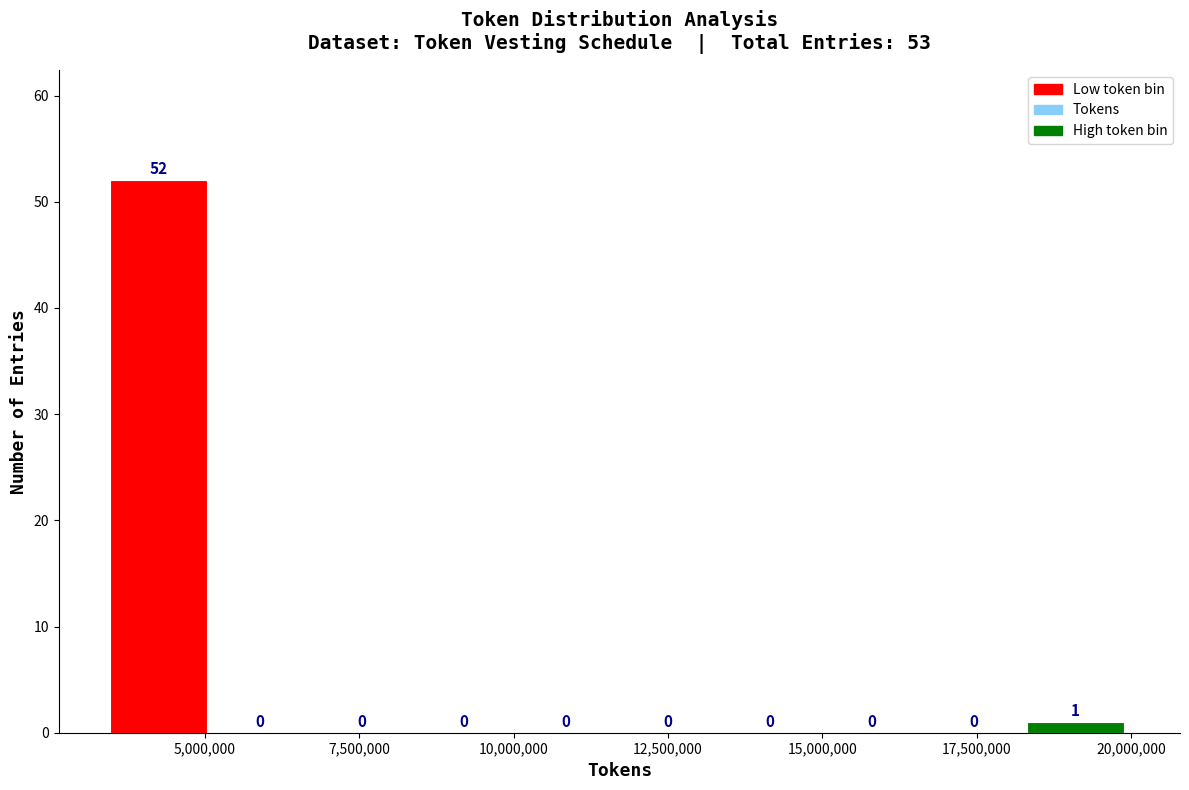

Read against the x-axis, roughly where is the centre of the tallest bar?

4000000